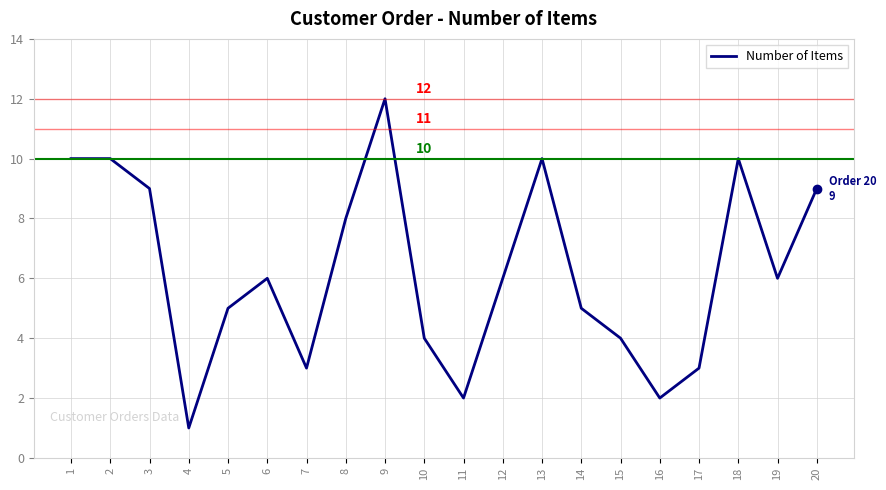

Which label corresponds to the smallest value in the chart?

4